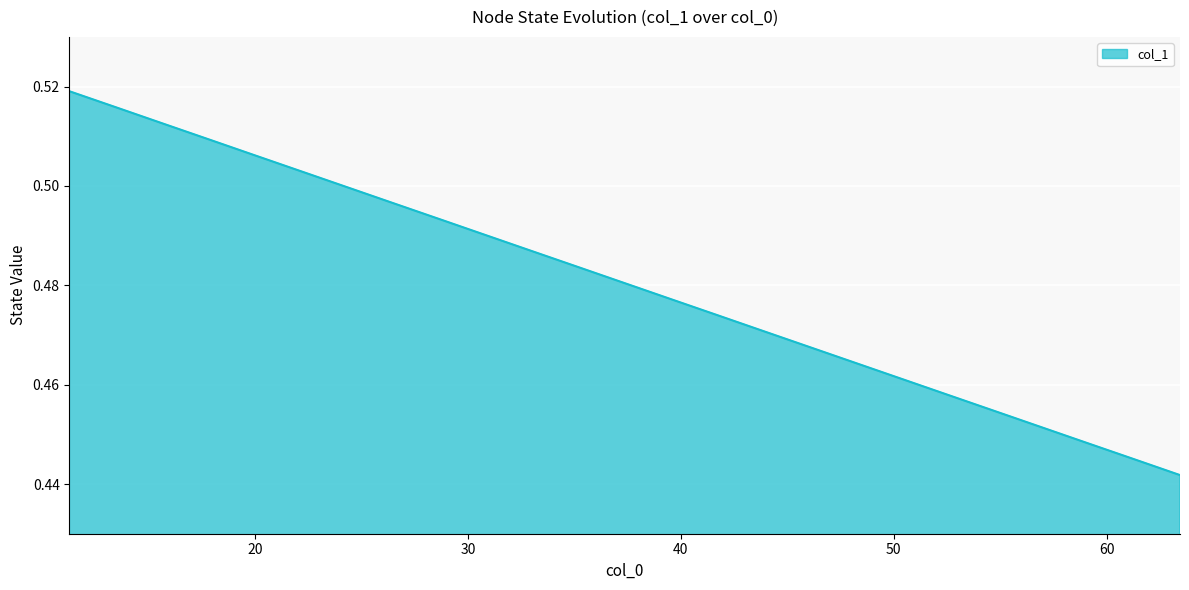

What is the maximum value shown in the chart?

0.5